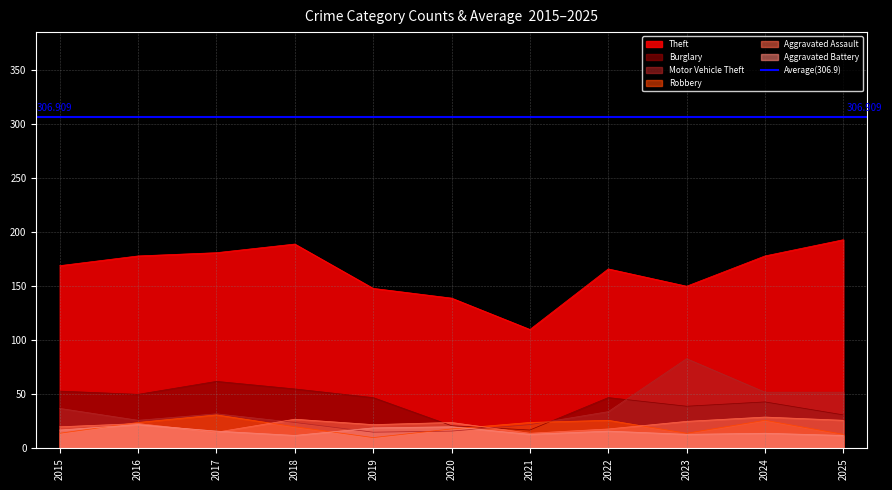

Between which two adjacent categories do Aggravated Battery and Robbery first intersect?

2015 and 2016